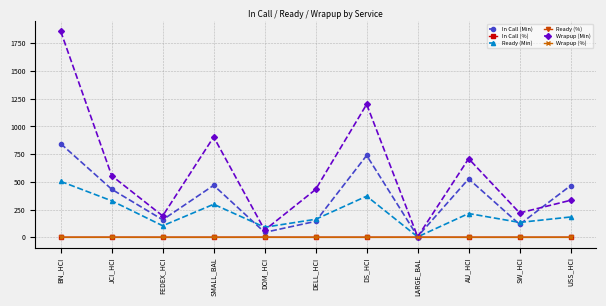

List the labels in order of Wrapup (Min) value, smallest first.

LARGE_BAL, DOM_HCI, FEDEX_HCI, SW_HCI, USS_HCI, DELL_HCI, JCI_HCI, AU_HCI, SMALL_BAL, DS_HCI, BN_HCI